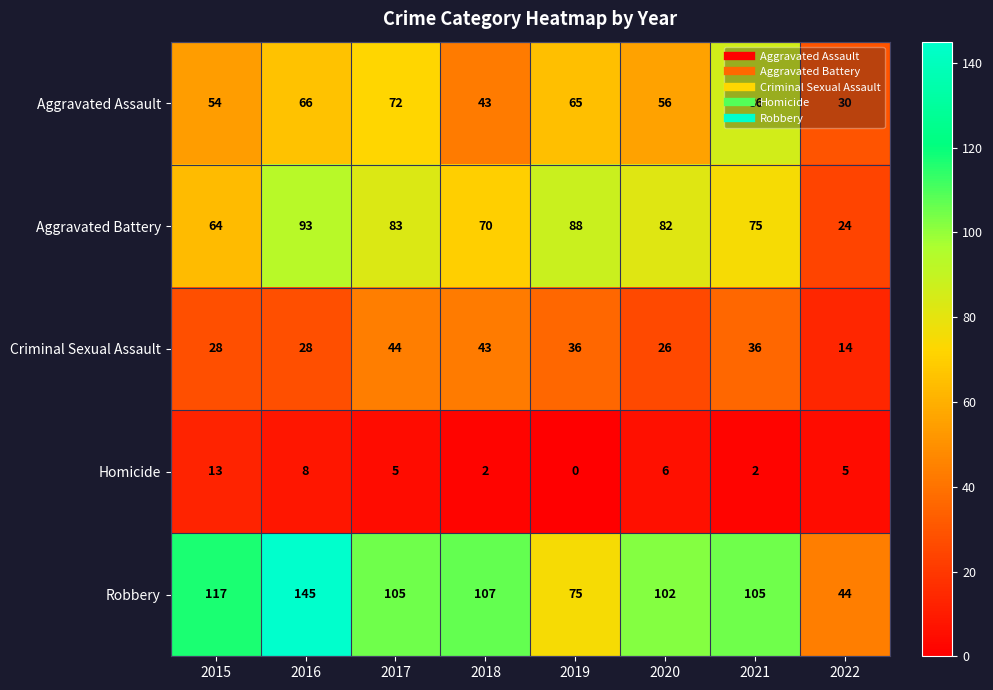

Rank the series at 2015 from highest to lowest value.

Robbery, Aggravated Battery, Aggravated Assault, Criminal Sexual Assault, Homicide